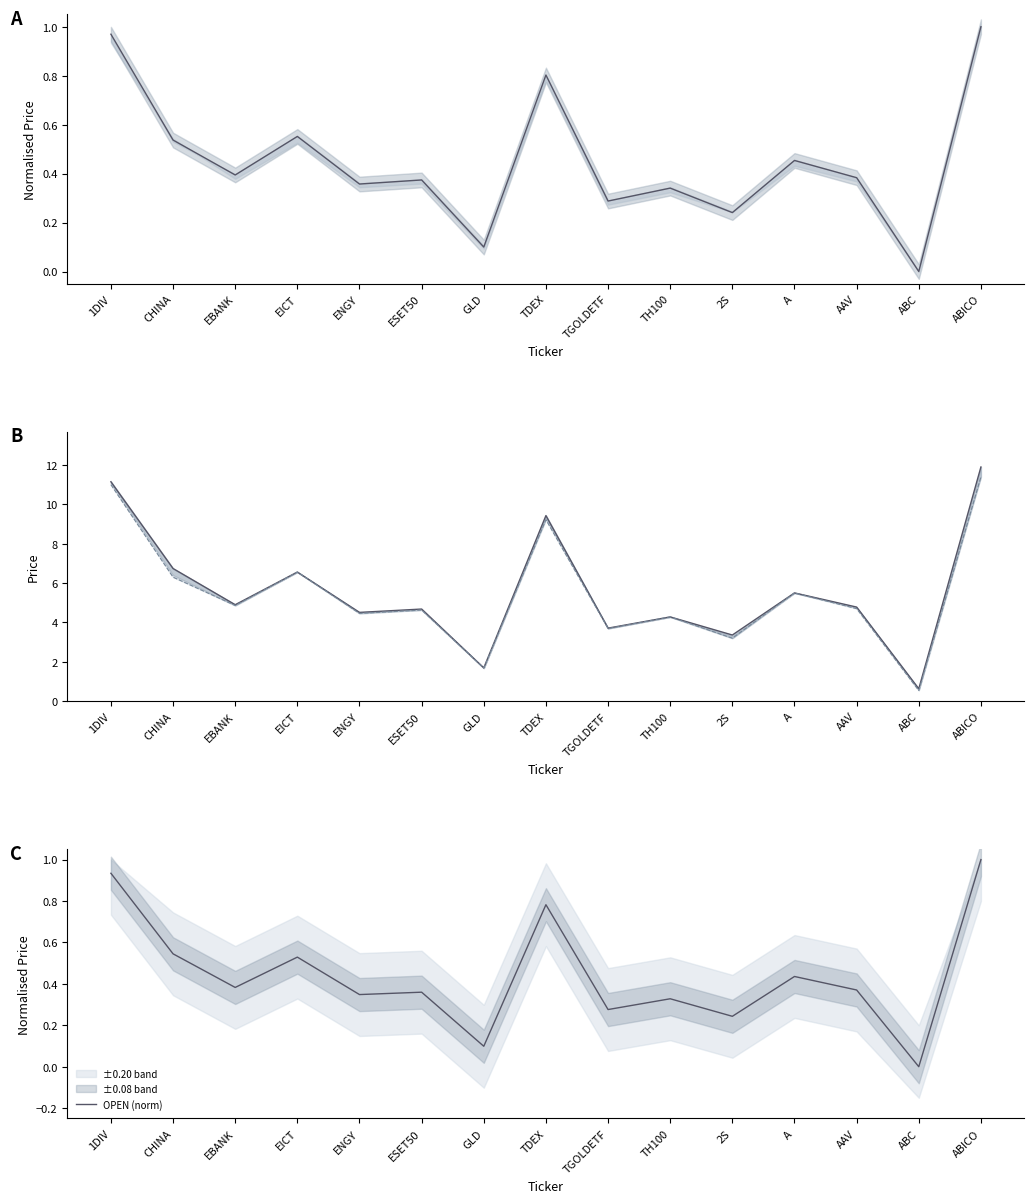

What is the sum of the OPEN (norm) values at 2S and ESET50?

0.6